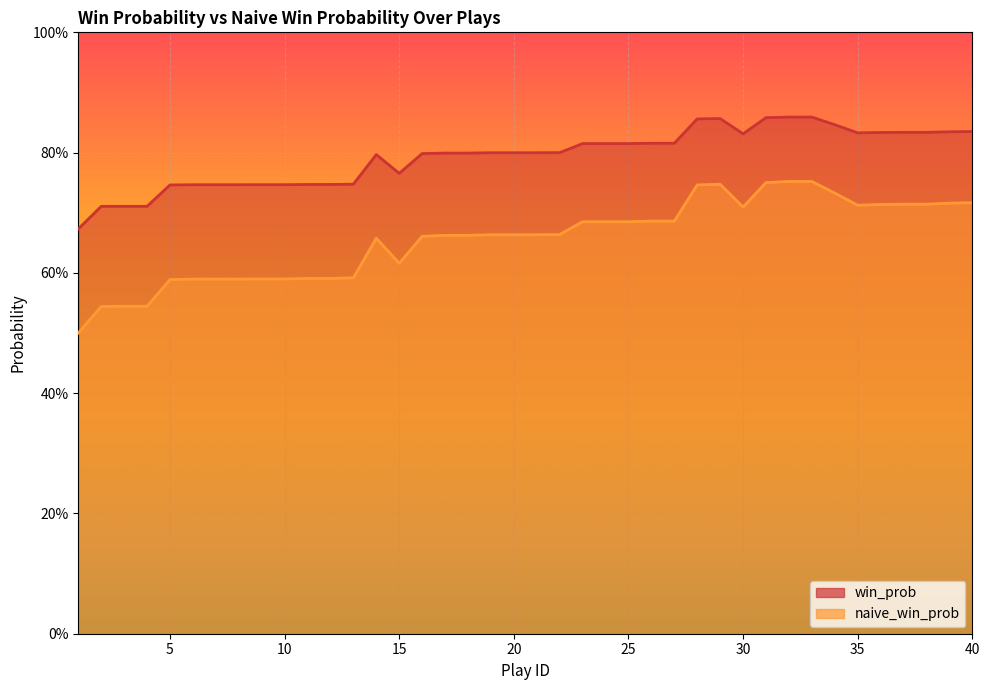

What is the difference between the highest and lowest values at 23?

0.1